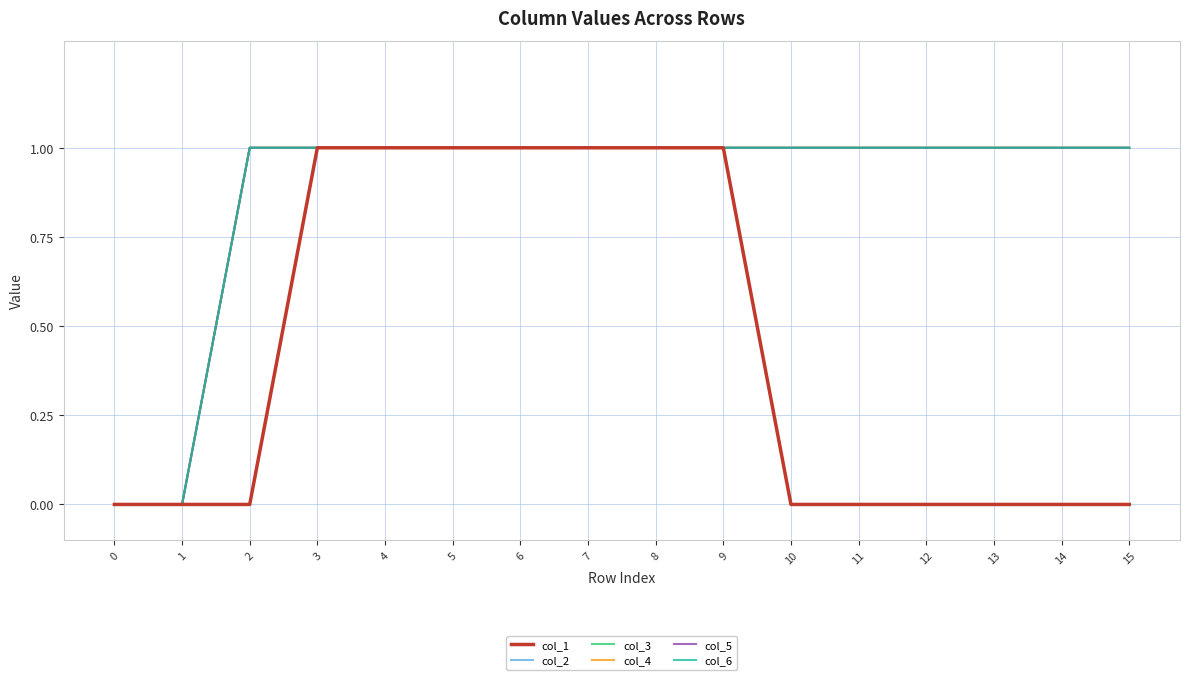

Does the chart display data point markers on the line(s)?

No